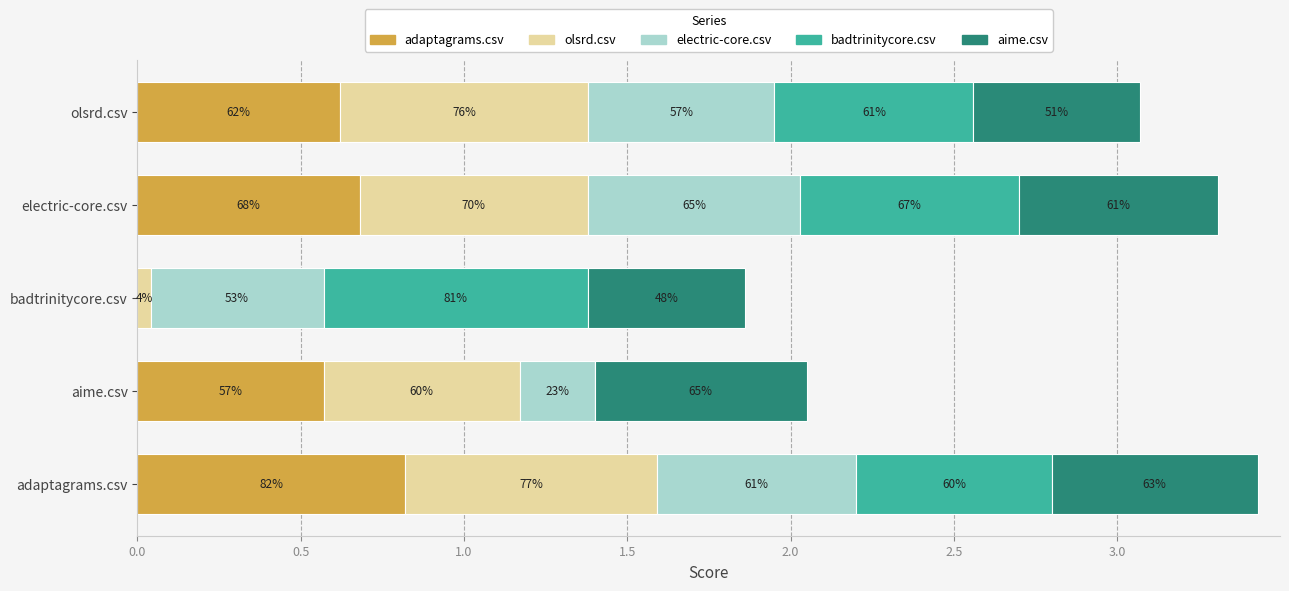

Reading right to left, transcribe all the data shown in this chart.

adaptagrams.csv: 0.6	0.7	0.0	0.6	0.8
olsrd.csv: 0.8	0.7	0.0	0.6	0.8
electric-core.csv: 0.6	0.6	0.5	0.2	0.6
badtrinitycore.csv: 0.6	0.7	0.8	0.0	0.6
aime.csv: 0.5	0.6	0.5	0.6	0.6